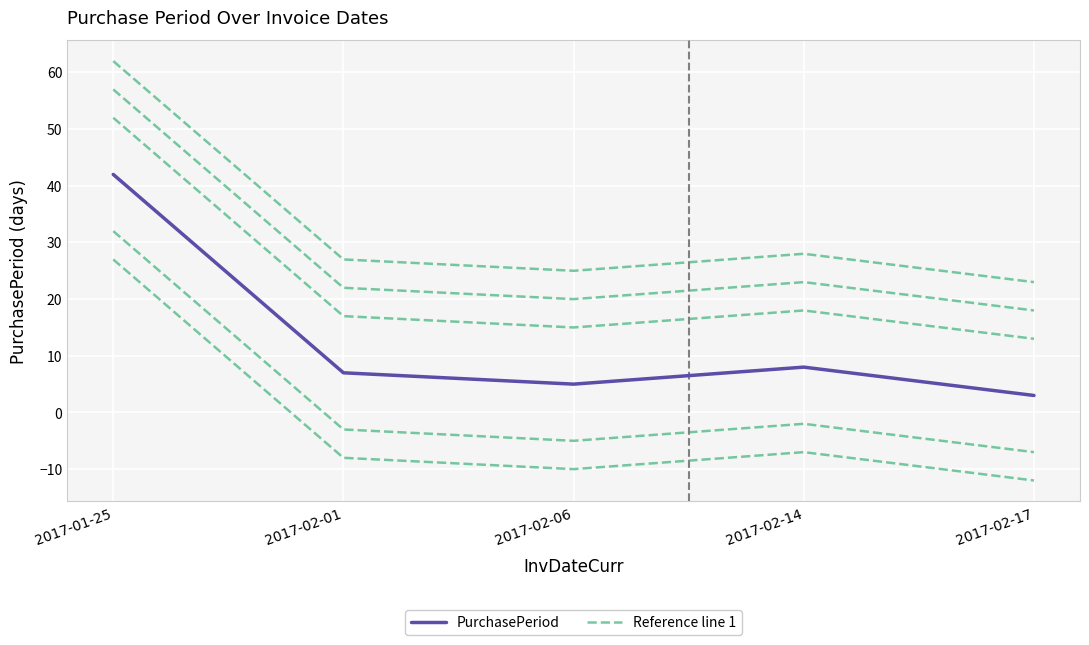

Reading left to right, what are all the values shown in this chart?

PurchasePeriod: 42	7	5	8	3
Reference line 1: 52	17	15	18	13